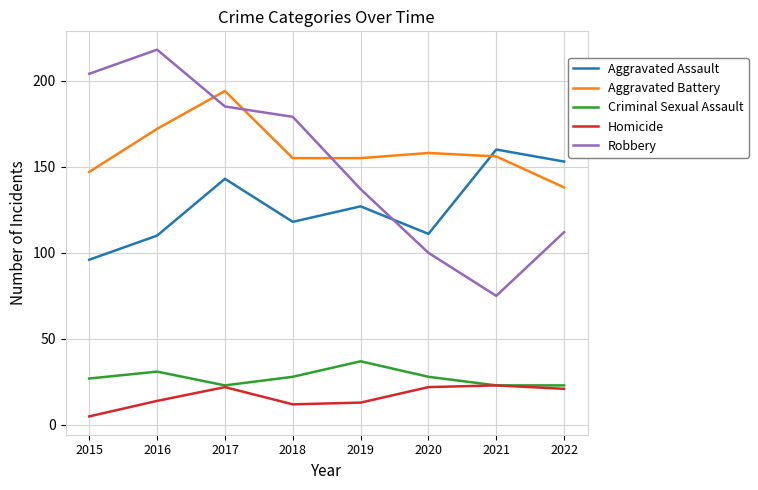

True or false: Aggravated Battery and Criminal Sexual Assault cross at least once.

False